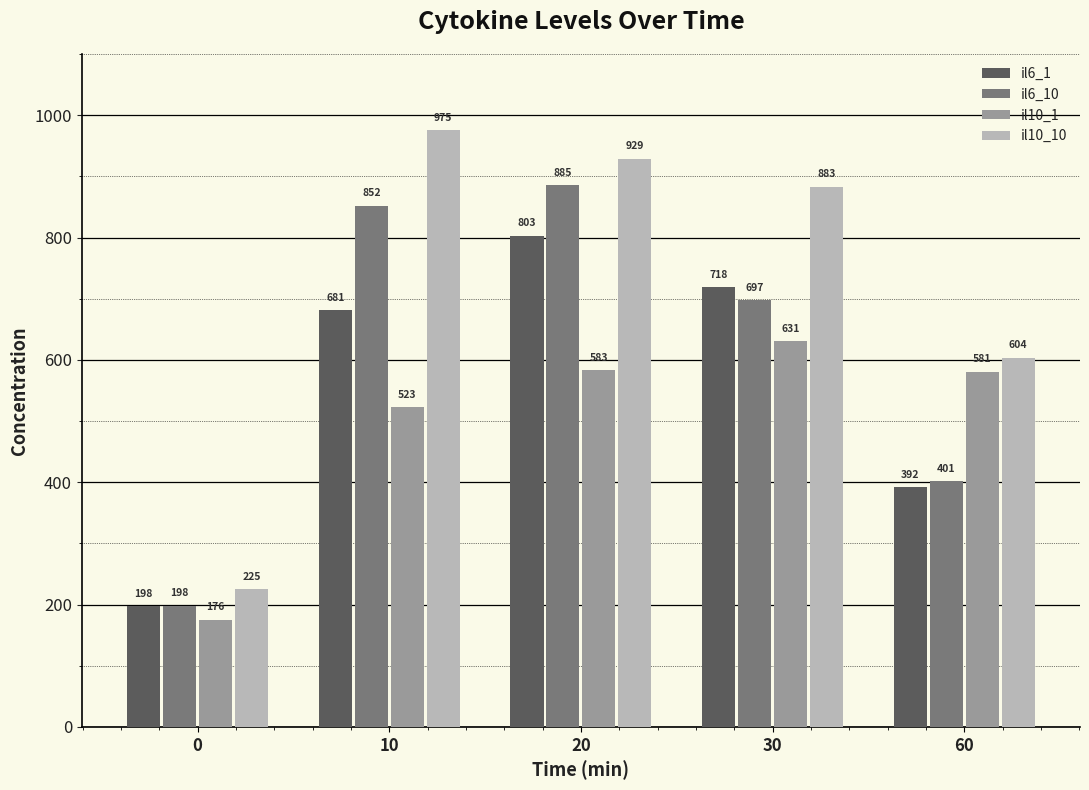

Which category has the highest value across all series?

10